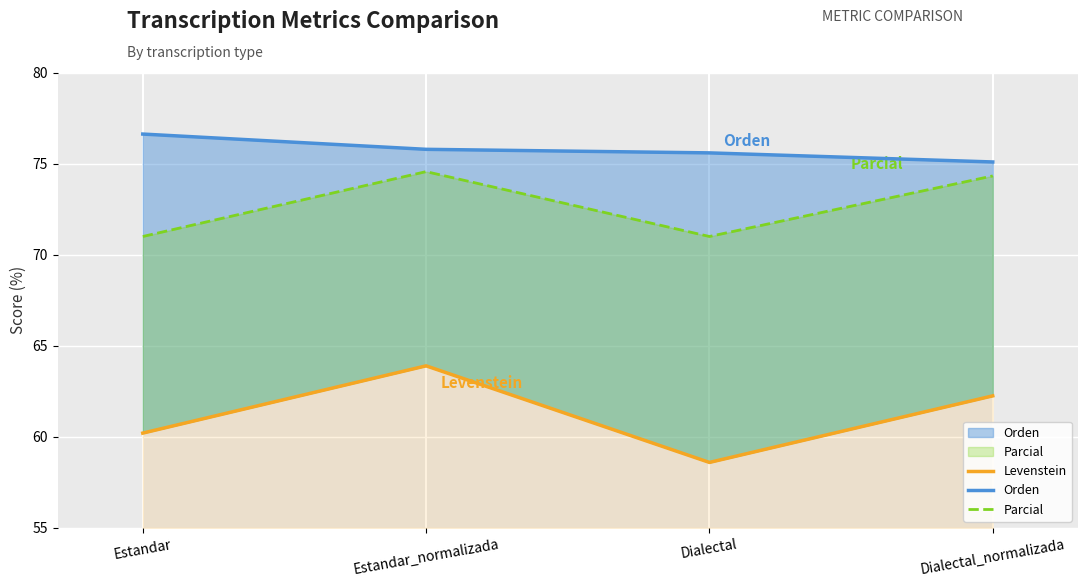

At which label does Parcial first exceed 74?

Estandar_normalizada